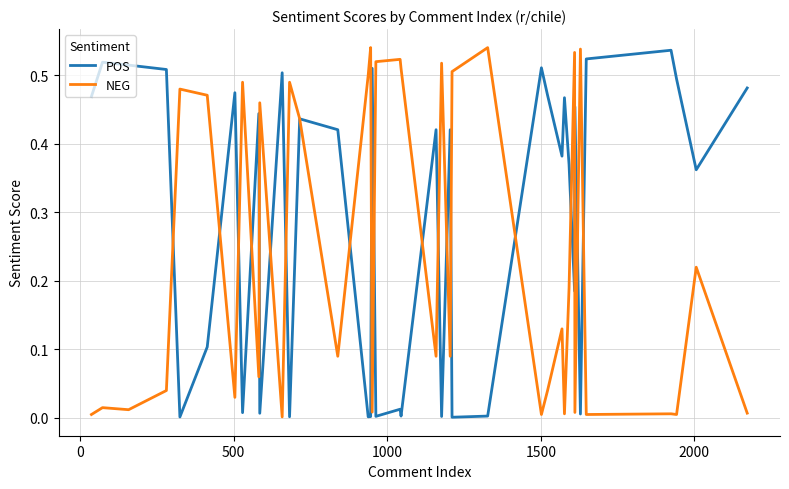

Which series has the largest total across all categories?

POS